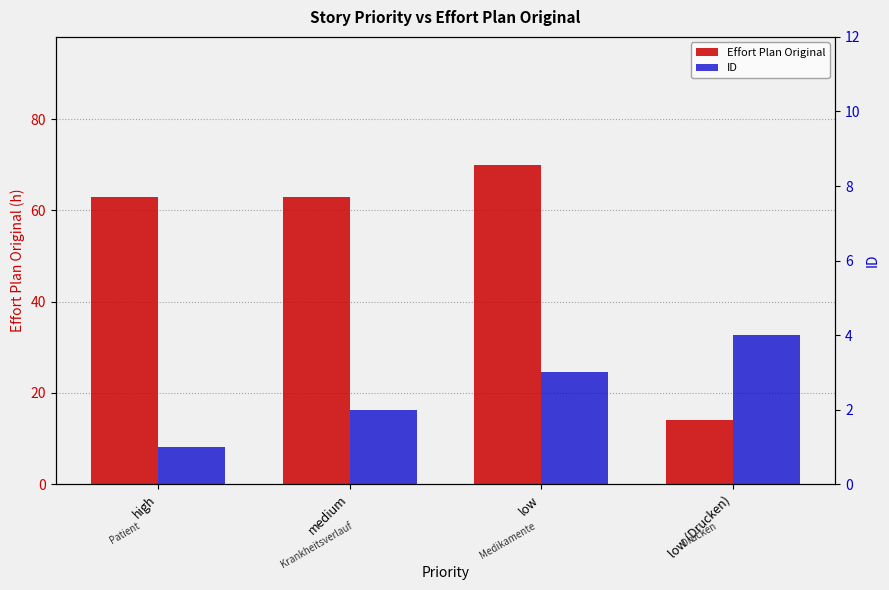

How many groups of bars are there?

4